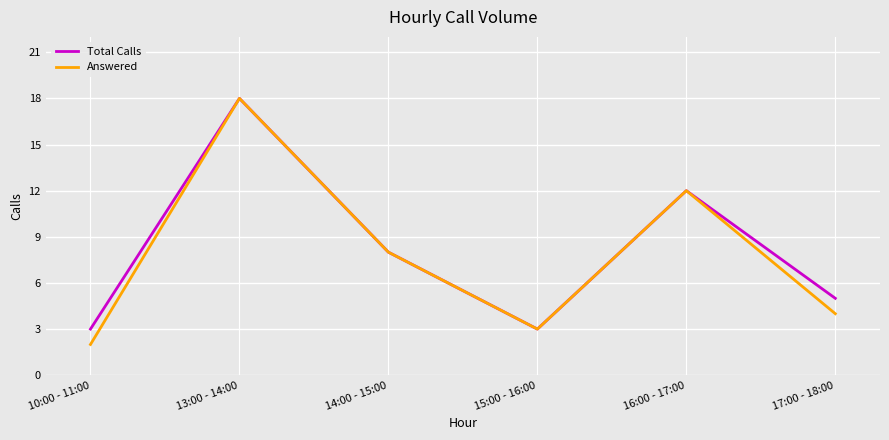

Is it true that Answered equals 3 at 15:00 - 16:00?

True